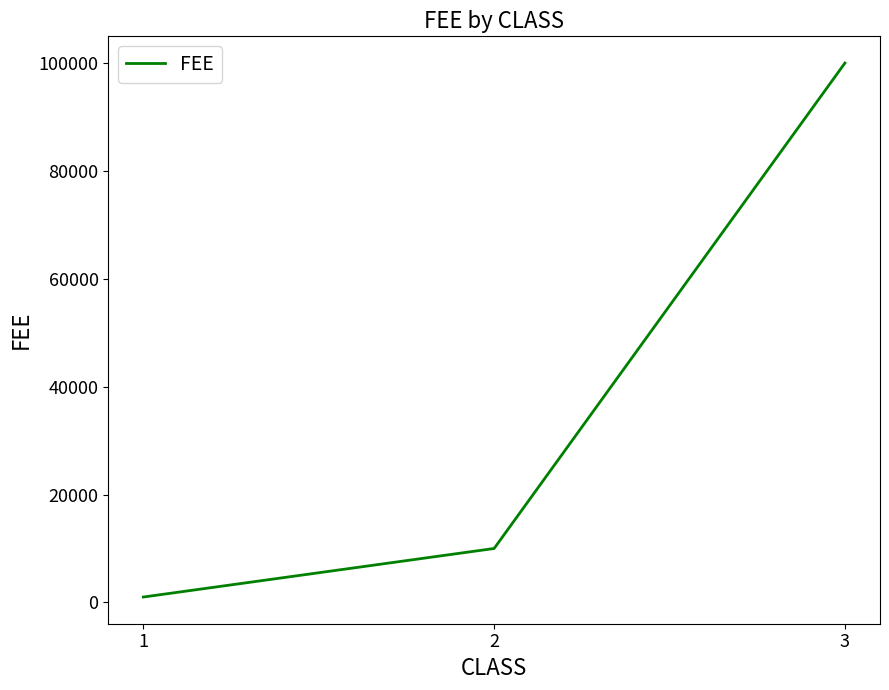

Reading left to right, extract all data points from this chart.

1=1000	2=10000	3=100000